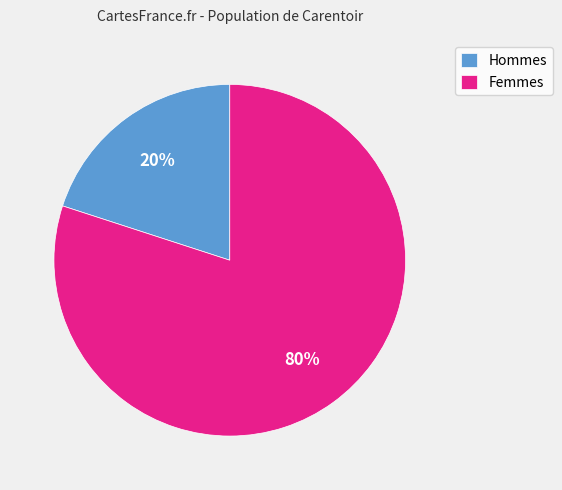

Between Hommes and Femmes, which is larger?

Femmes